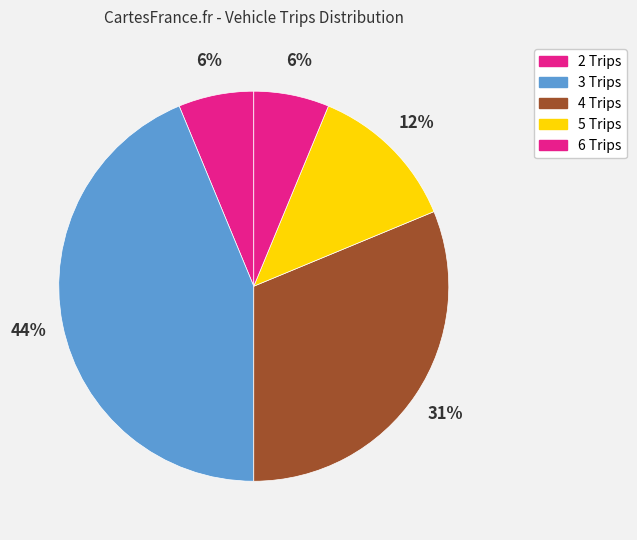

How many segments does this pie chart have?

5